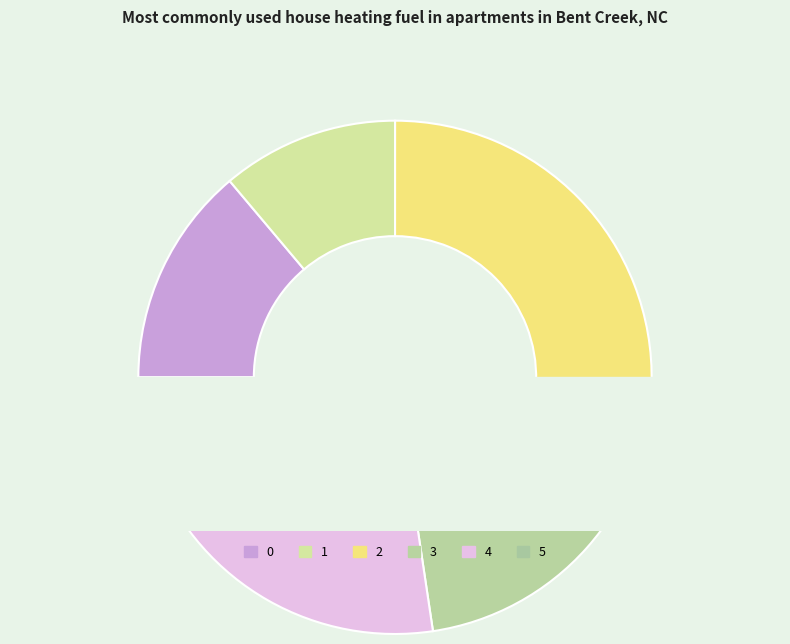

How many slices are in this pie chart?

6